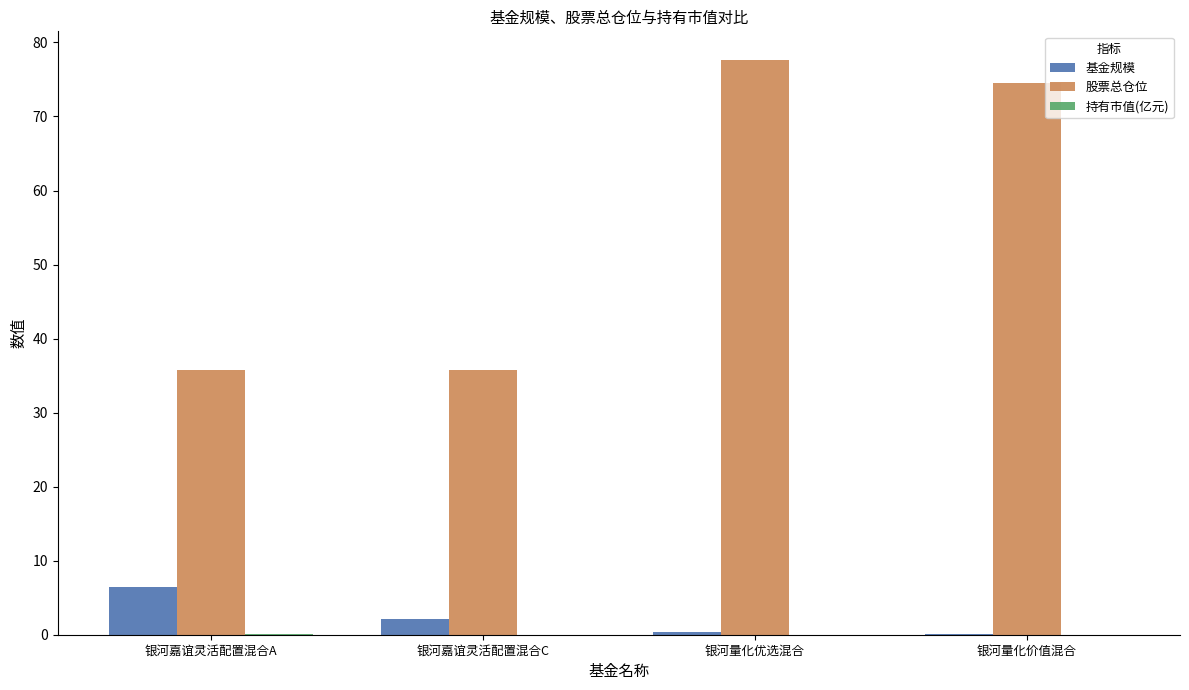

At which label is 股票总仓位 closest to 56?

银河量化价值混合